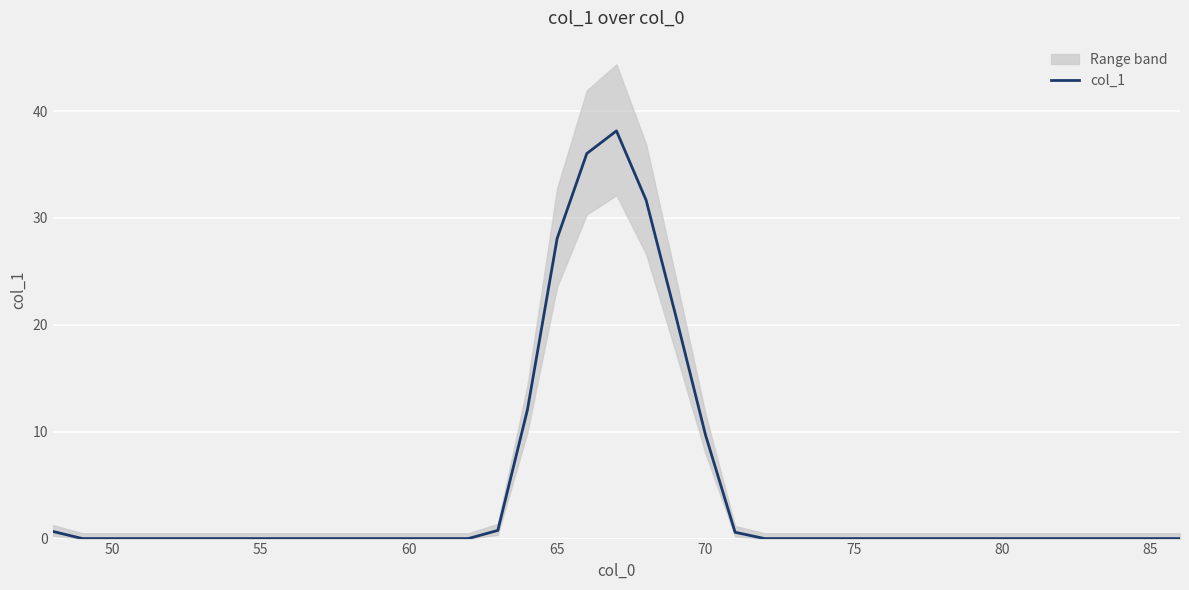

True or false: col_1 has a value of 18.4 at 80.

False